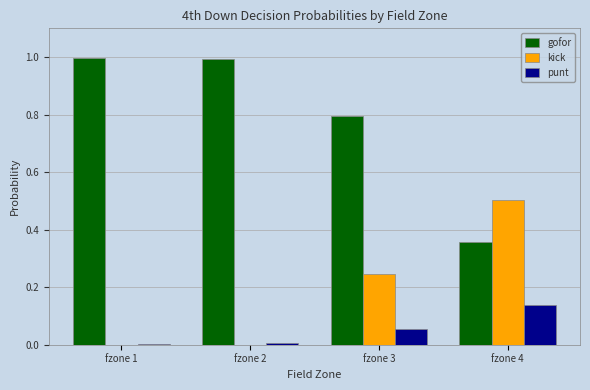

Is it true that kick equals -0.2 at fzone 2?

False